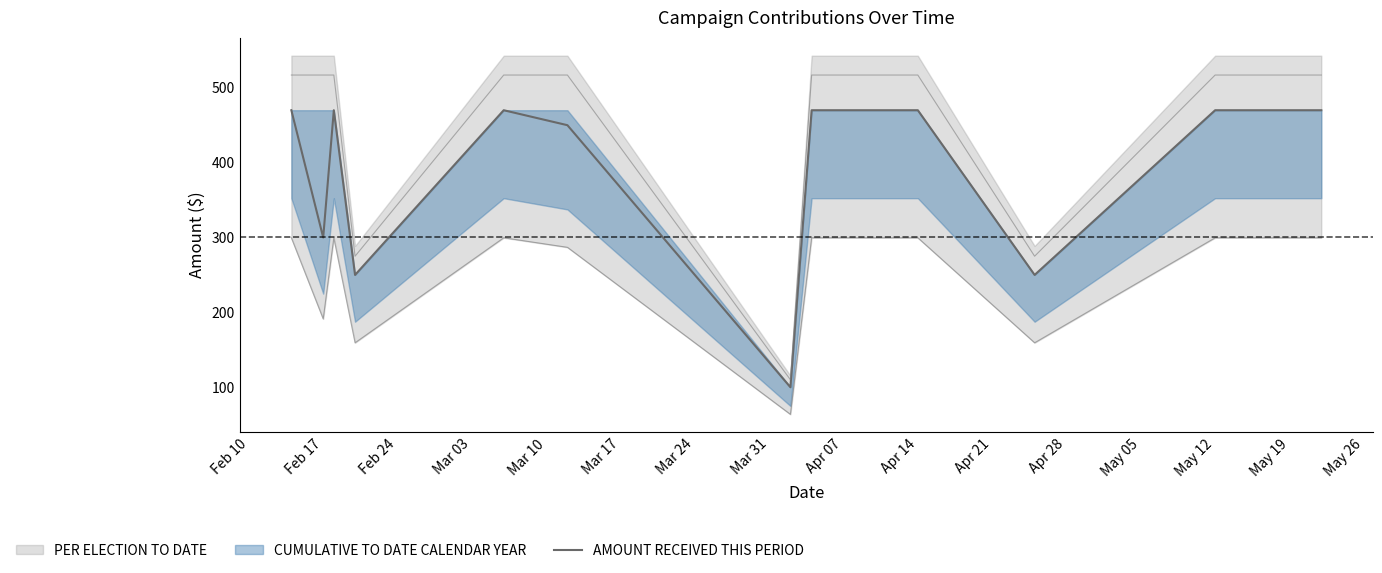

The value at Apr 28 is 158. True or false?

False